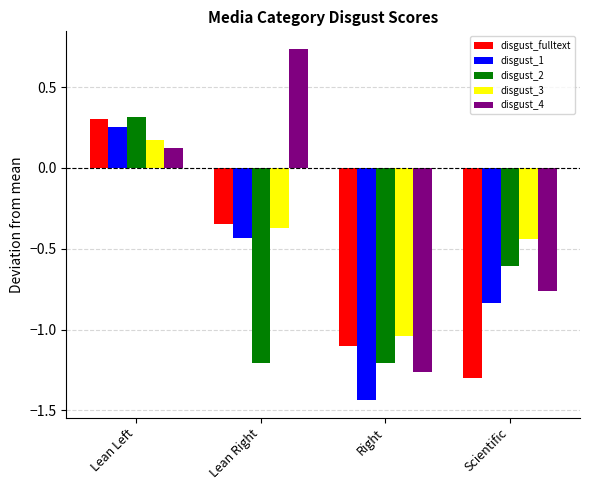

True or false: disgust_2 has a value of 0.2 at Lean Left.

False